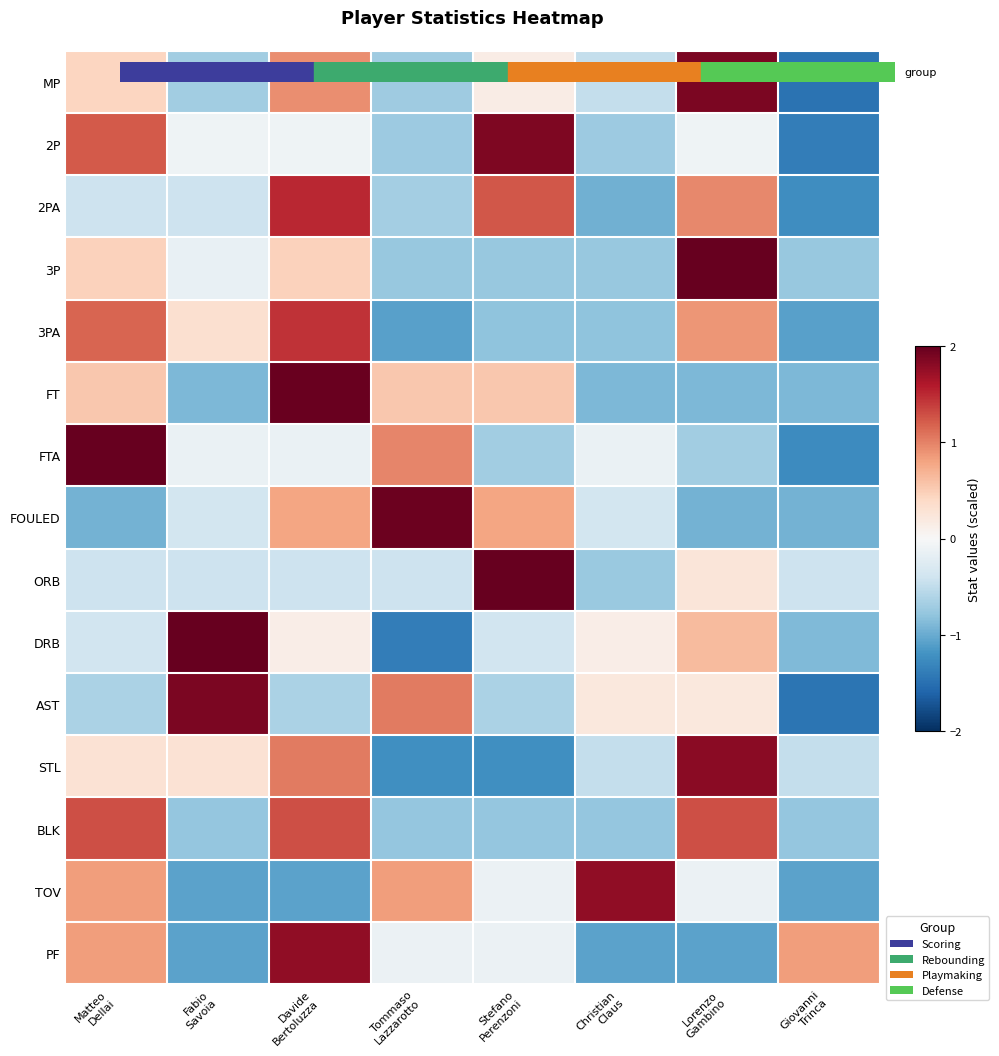

Which series has the widest spread of values?

DRB